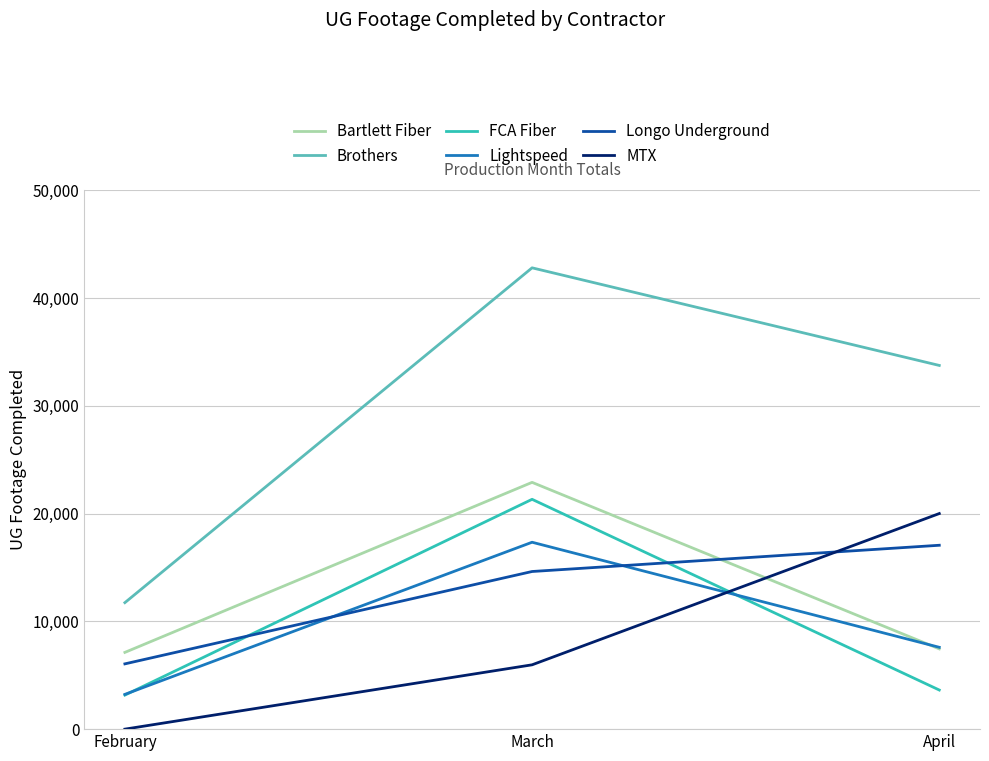

List the labels in order of Longo Underground value, largest first.

April, March, February